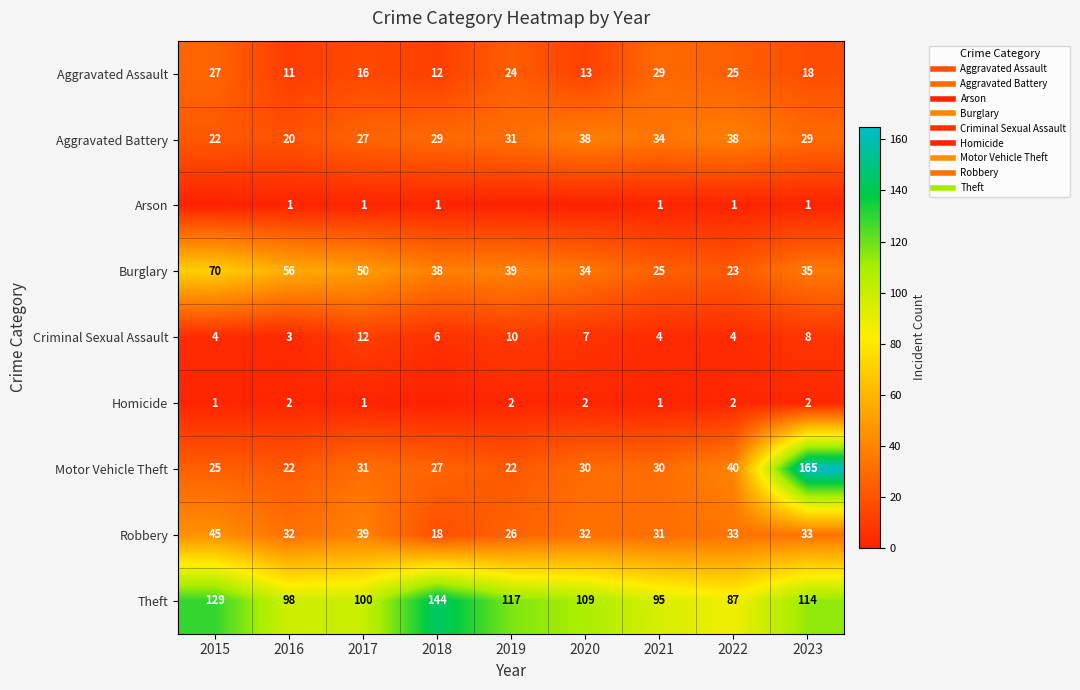

Is it true that Theft equals 37 at 2022?

False